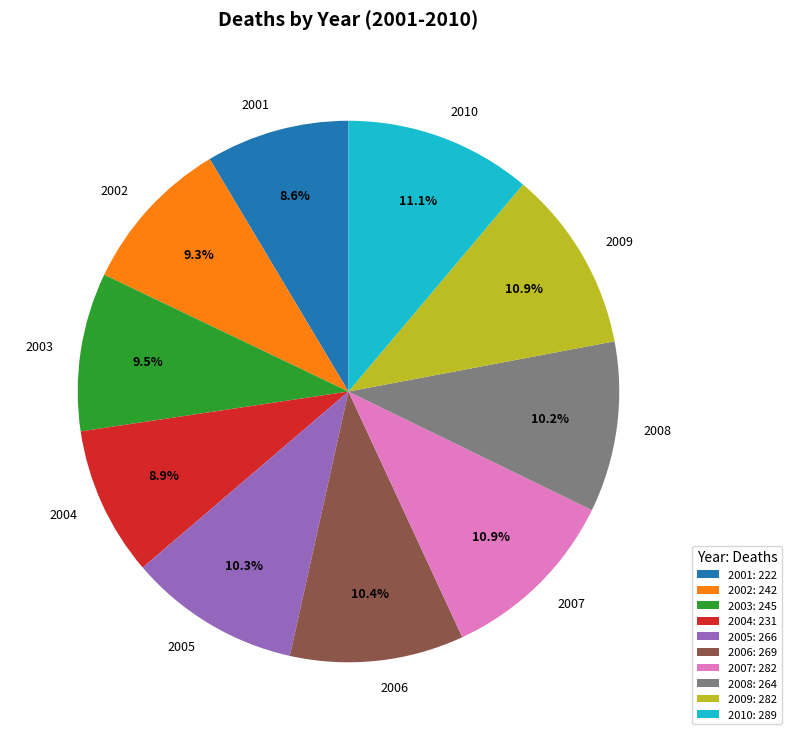

Between 2001 and 2008, which is larger?

2008